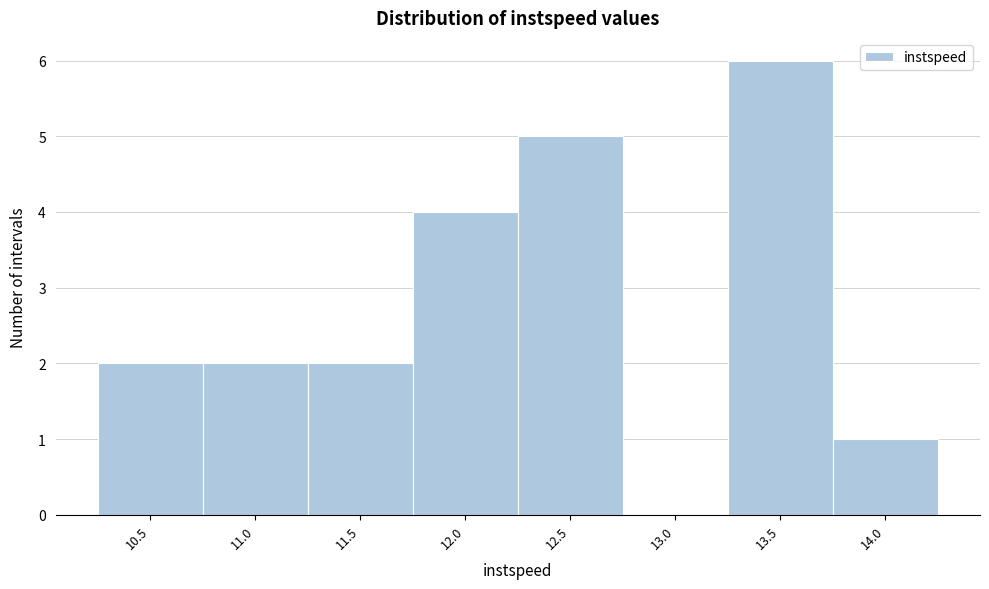

Reading left to right, what are all the values shown in this chart?

10.5=2	11.0=2	11.5=2	12.0=4	12.5=5	13.0=0	13.5=6	14.0=1